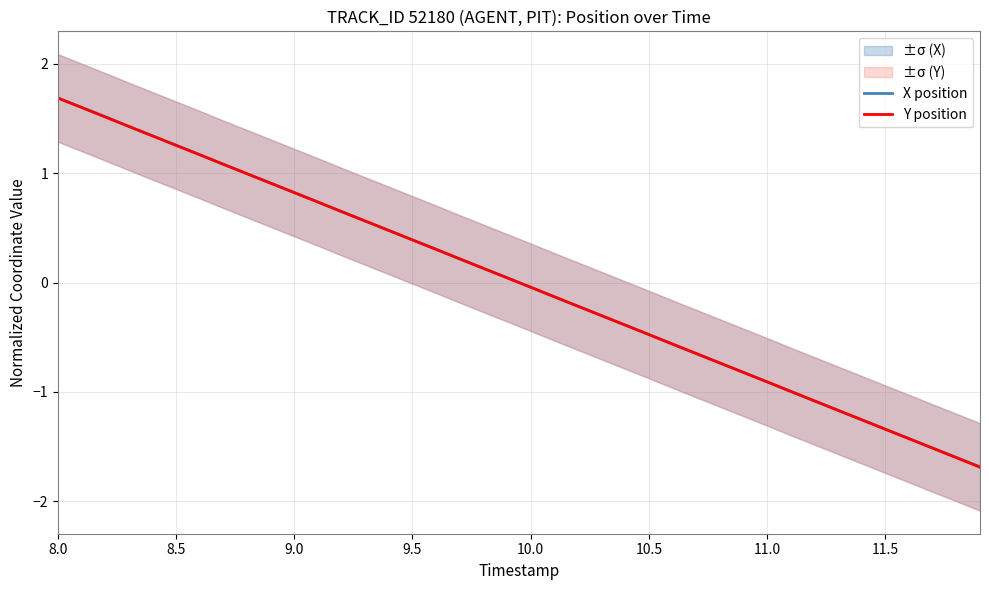

Which series ends up on top after the final intersection of X position and Y position?

X position